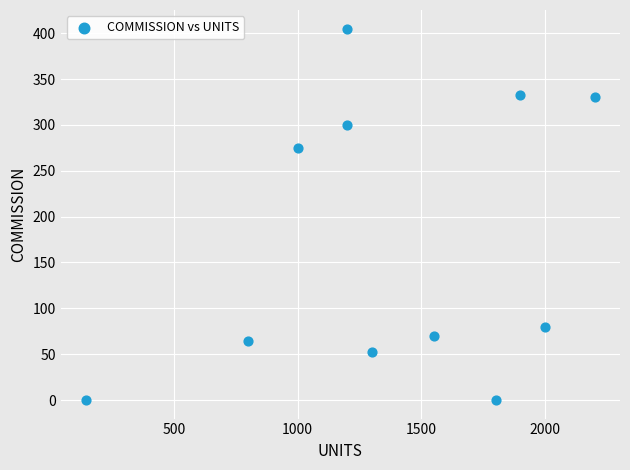

What Y value in the scatter plot is closest to 202?

275.0